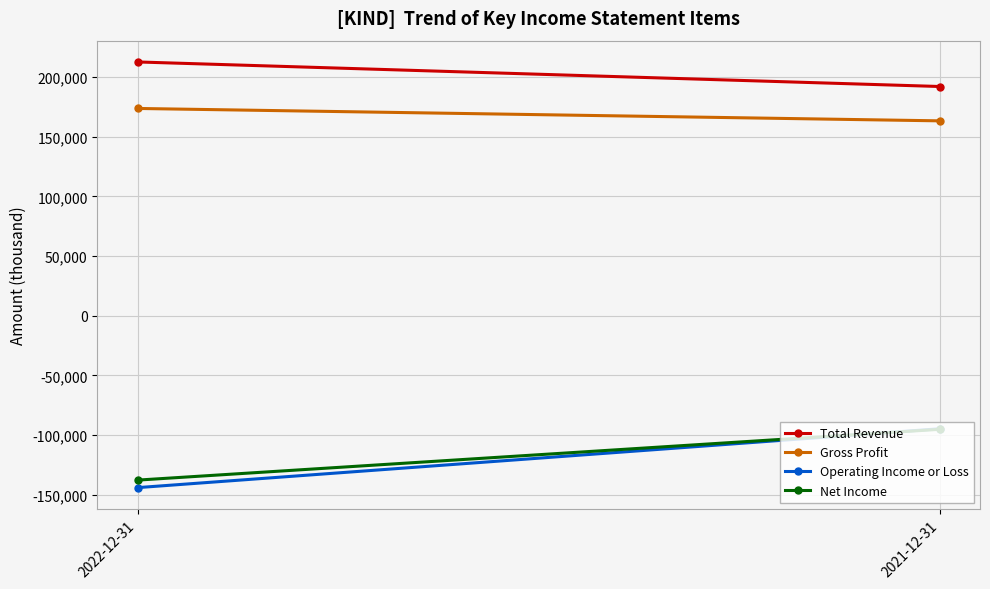

Rank the series by their maximum value, from highest to lowest.

Total Revenue, Gross Profit, Operating Income or Loss, Net Income